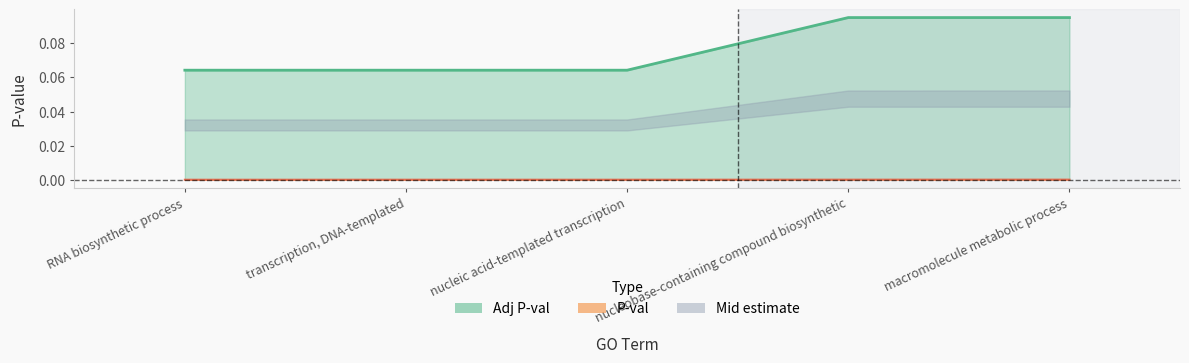

True or false: P-val and Adj P-val intersect in this chart.

False